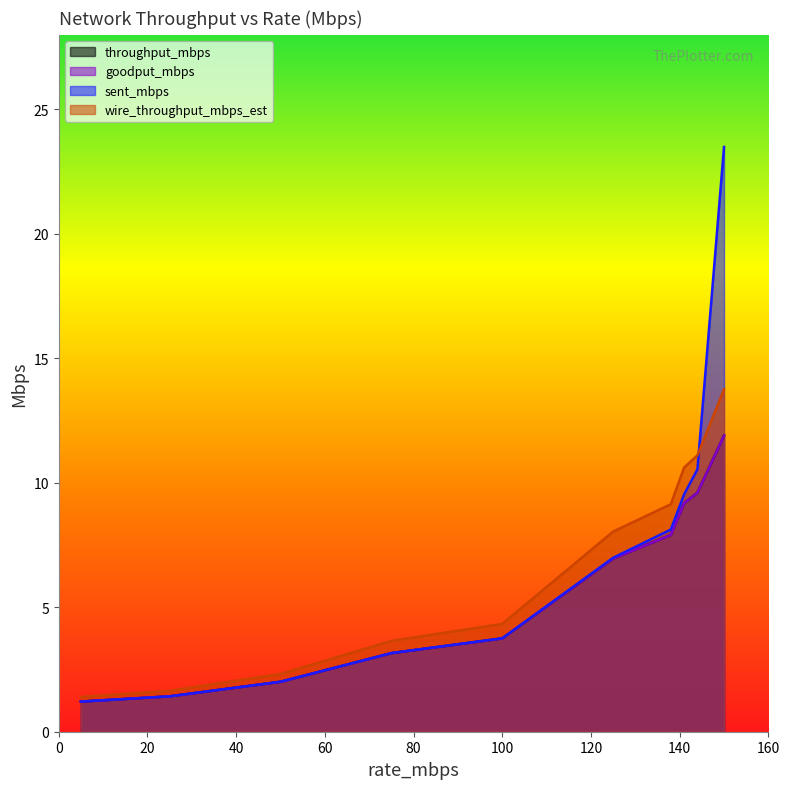

Count the number of categories in the chart.

10